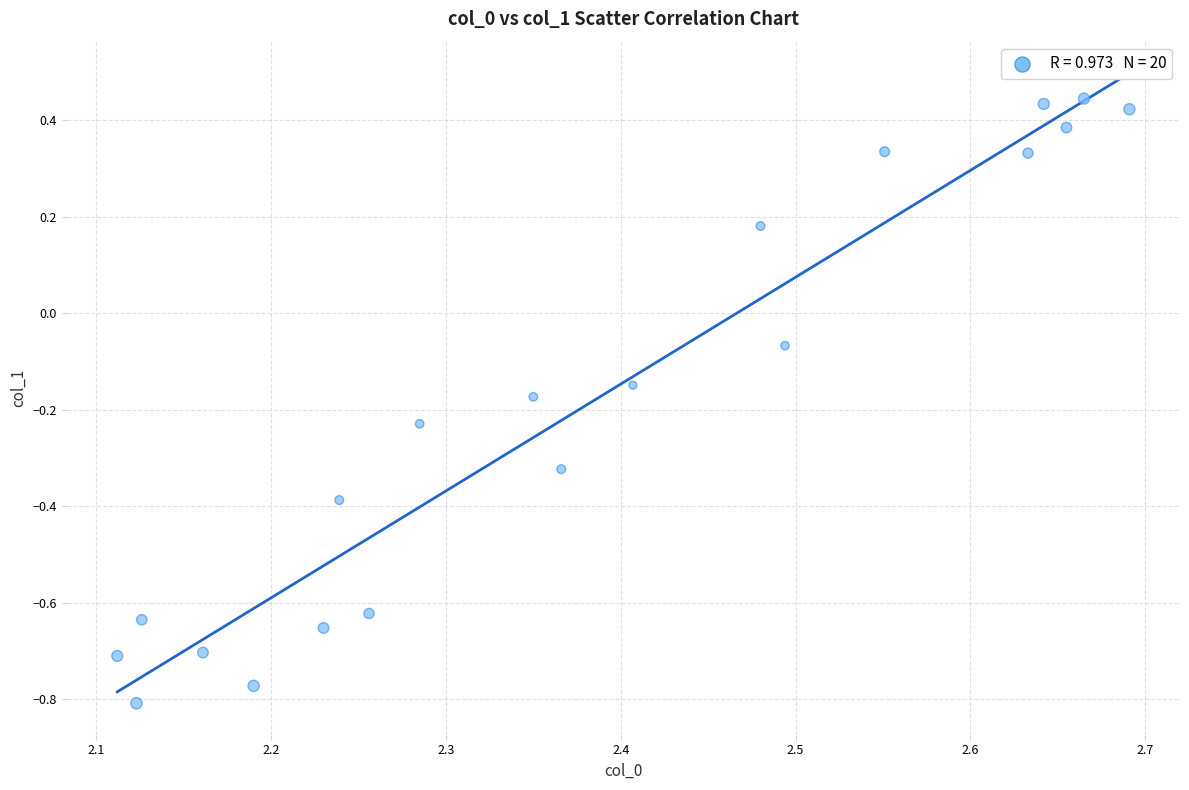

What is the range of X values (max minus min)?

0.6